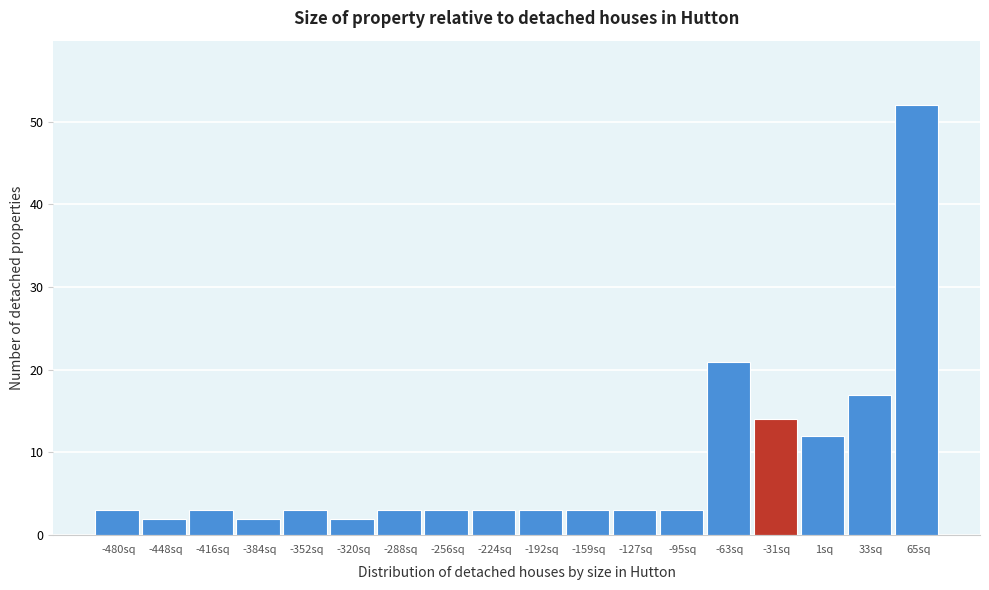

Reading left to right, transcribe all the data shown in this chart.

-480sq=3	-448sq=2	-416sq=3	-384sq=2	-352sq=3	-320sq=2	-288sq=3	-256sq=3	-224sq=3	-192sq=3	-159sq=3	-127sq=3	-95sq=3	-63sq=21	-31sq=14	1sq=12	33sq=17	65sq=52